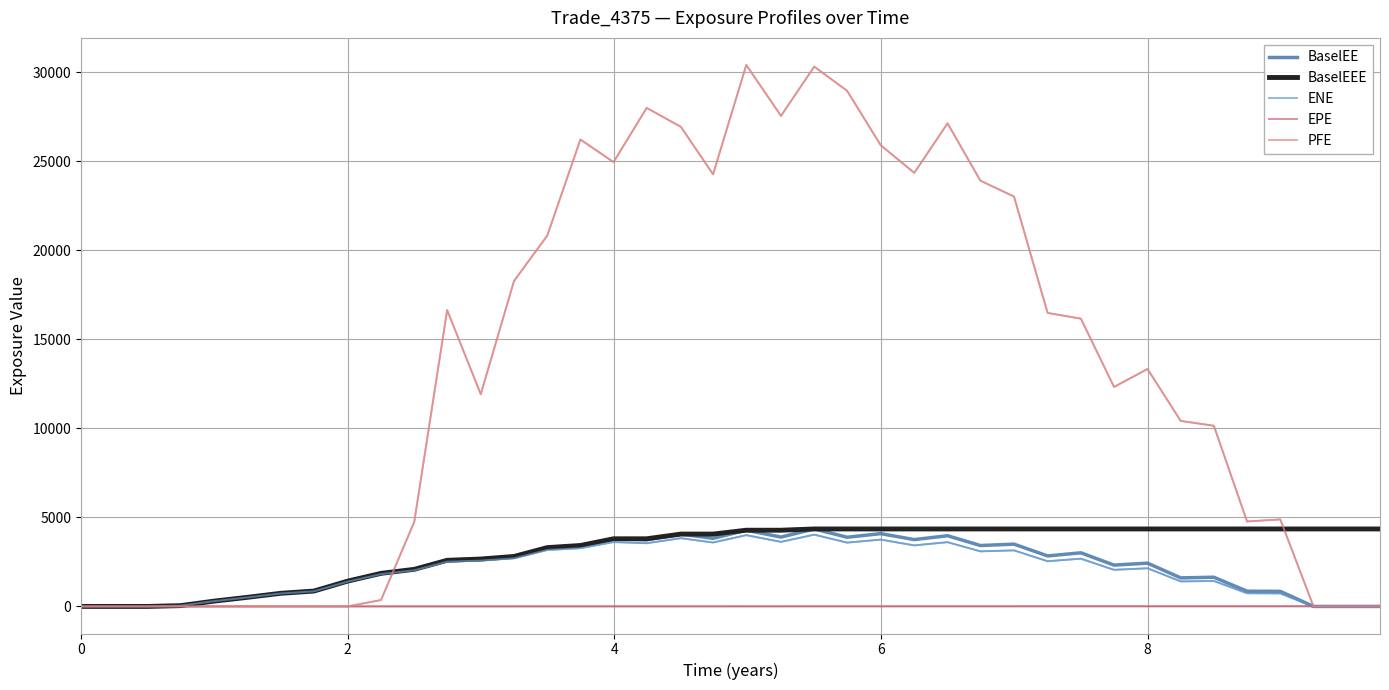

What is the greatest value displayed?

30399.1